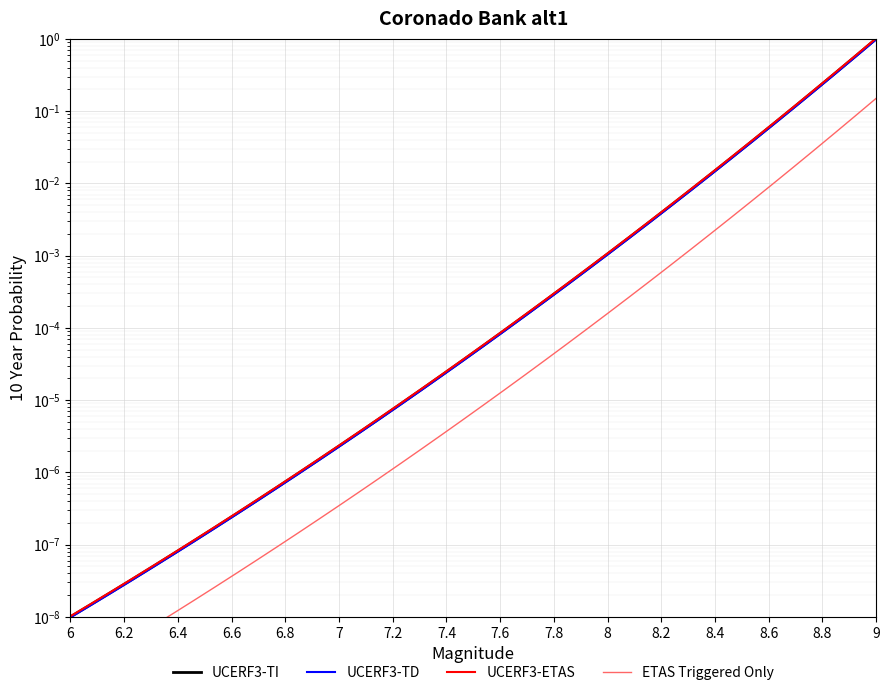

True or false: UCERF3-TI and UCERF3-TD cross at least once.

False